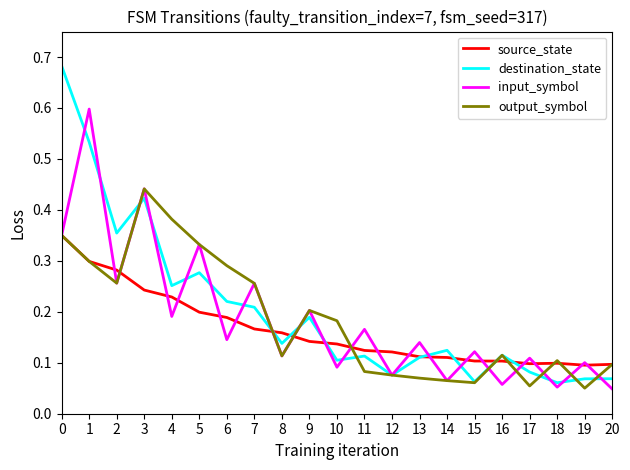

What is the total value across all series at 3?

1.5